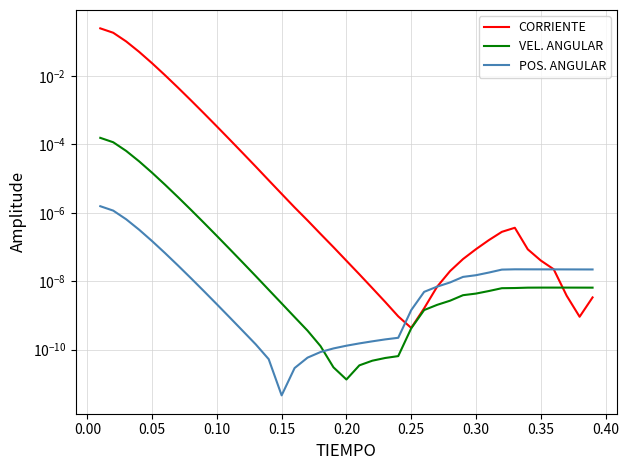

Count the CORRIENTE values in the range 0 to 1.

39